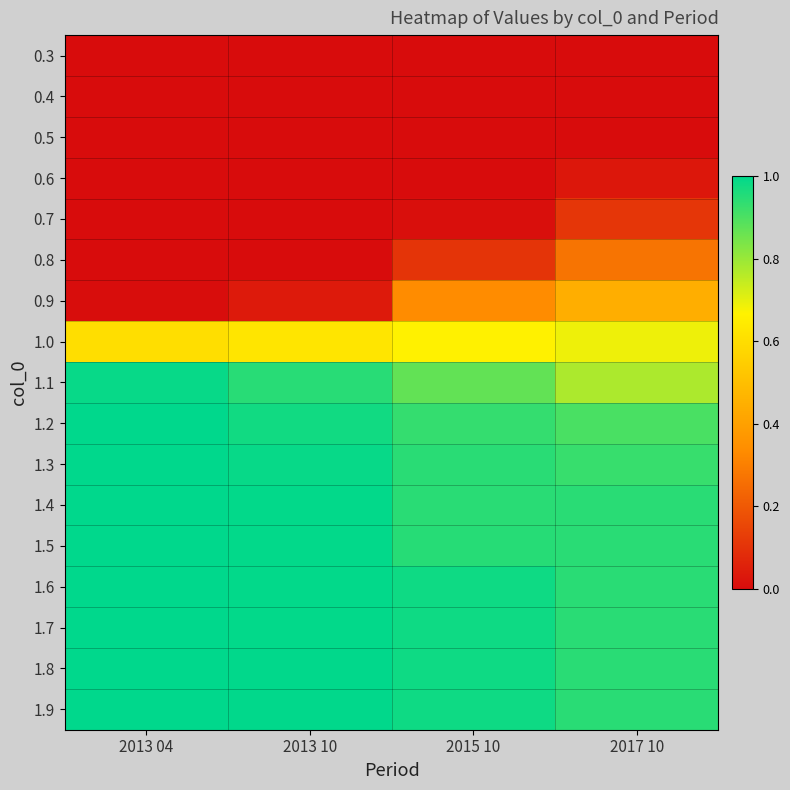

Reading left to right, list all the values displayed in this chart.

0.3: 2013 04=0.0	2013 10=0.0	2015 10=0.0	2017 10=0.0
0.4: 2013 04=0.0	2013 10=0.0	2015 10=0.0	2017 10=0.0
0.5: 2013 04=0.0	2013 10=0.0	2015 10=0.0	2017 10=0.0
0.6: 2013 04=0.0	2013 10=0.0	2015 10=0.0	2017 10=0.0
0.7: 2013 04=0.0	2013 10=0.0	2015 10=0.0	2017 10=0.1
0.8: 2013 04=0.0	2013 10=0.0	2015 10=0.1	2017 10=0.3
0.9: 2013 04=0.0	2013 10=0.0	2015 10=0.3	2017 10=0.4
1.0: 2013 04=0.6	2013 10=0.6	2015 10=0.7	2017 10=0.7
1.1: 2013 04=1.0	2013 10=0.9	2015 10=0.9	2017 10=0.8
1.2: 2013 04=1.0	2013 10=1.0	2015 10=0.9	2017 10=0.9
1.3: 2013 04=1.0	2013 10=1.0	2015 10=0.9	2017 10=0.9
1.4: 2013 04=1.0	2013 10=1.0	2015 10=0.9	2017 10=0.9
1.5: 2013 04=1.0	2013 10=1.0	2015 10=0.9	2017 10=0.9
1.6: 2013 04=1.0	2013 10=1.0	2015 10=1.0	2017 10=0.9
1.7: 2013 04=1.0	2013 10=1.0	2015 10=1.0	2017 10=0.9
1.8: 2013 04=1.0	2013 10=1.0	2015 10=1.0	2017 10=0.9
1.9: 2013 04=1.0	2013 10=1.0	2015 10=1.0	2017 10=0.9